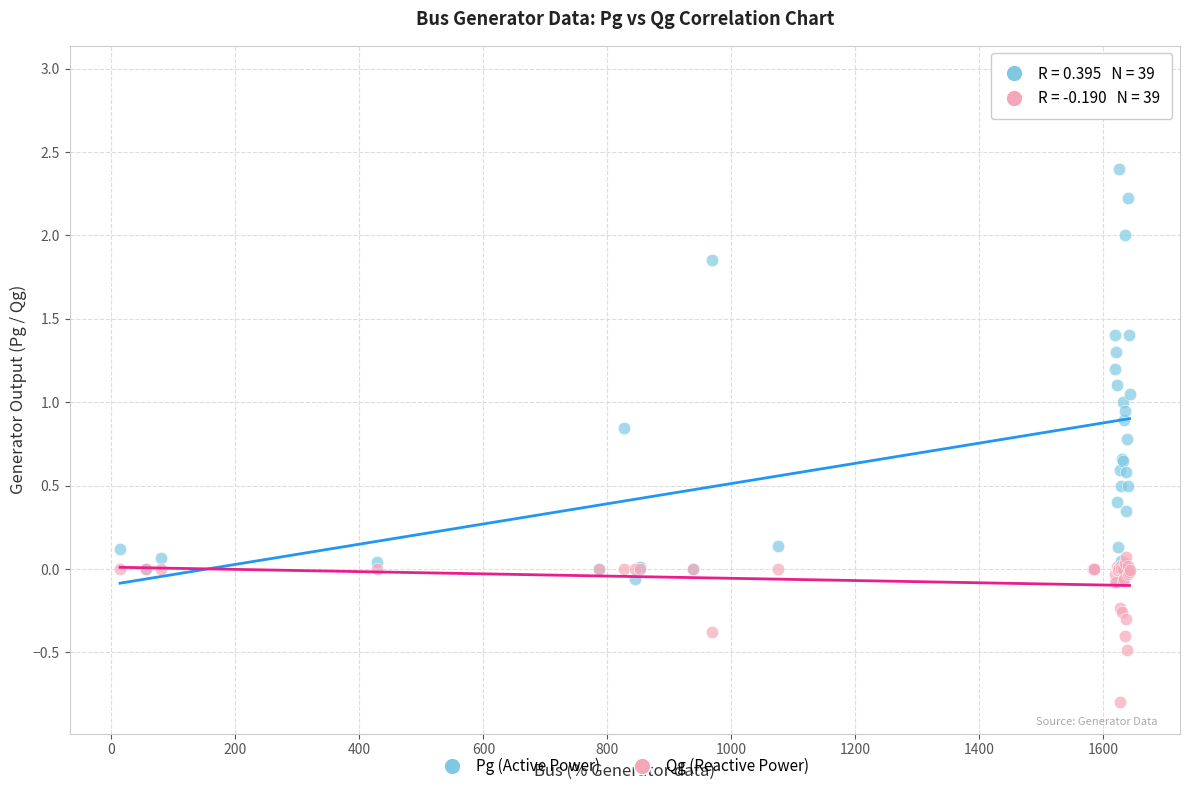

What are all the series names shown in the legend?

Pg (Active Power), Qg (Reactive Power)